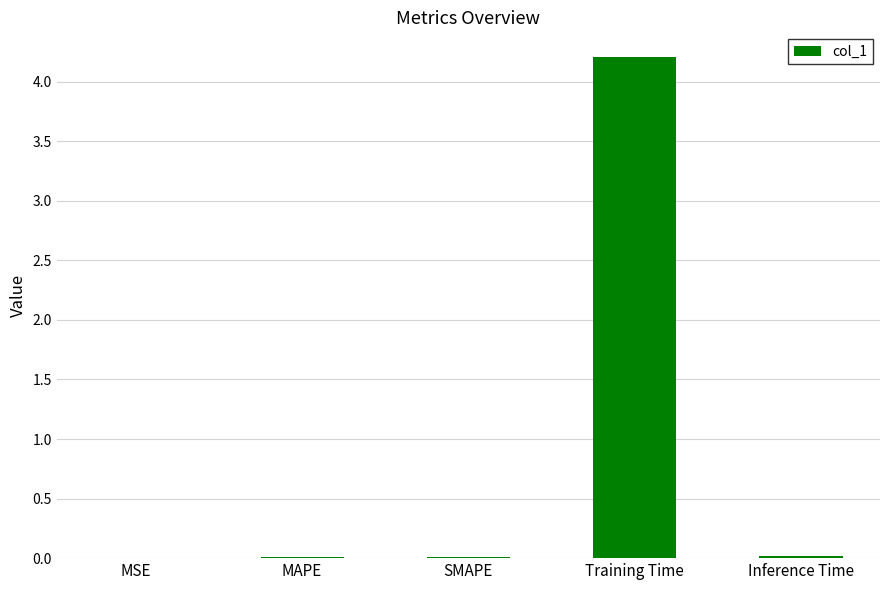

The value at Inference Time is 0.0. True or false?

True